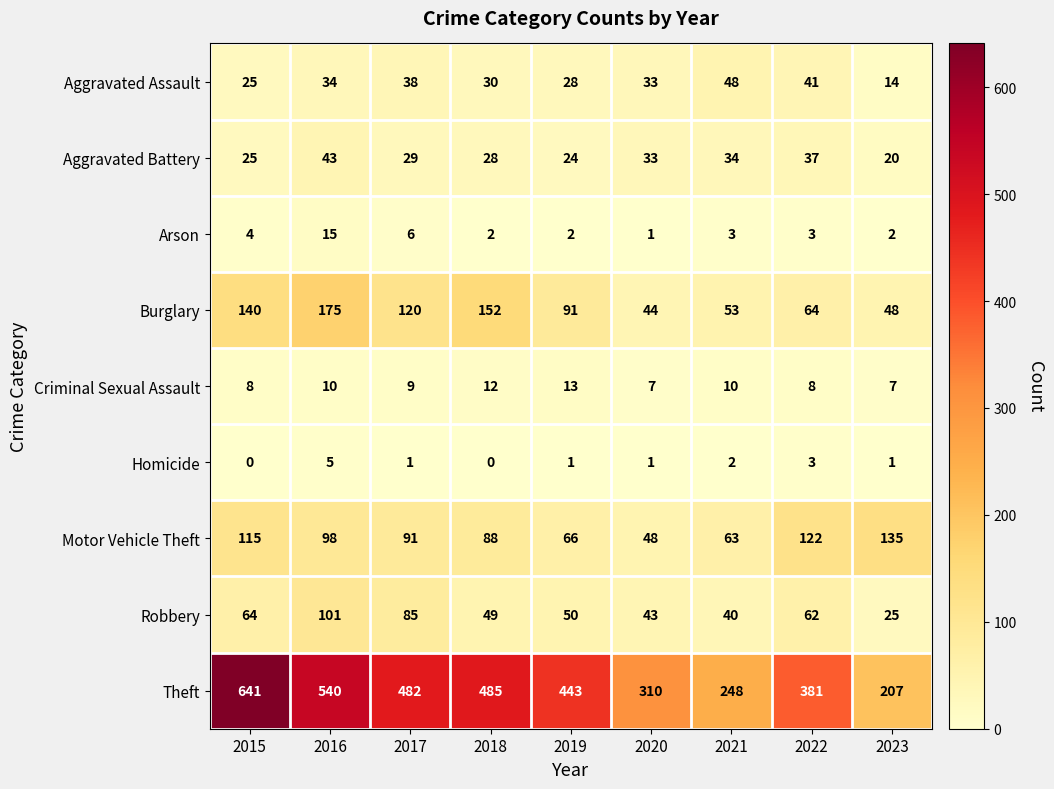

Between 2016 and 2021, which series saw the biggest shift?

Theft